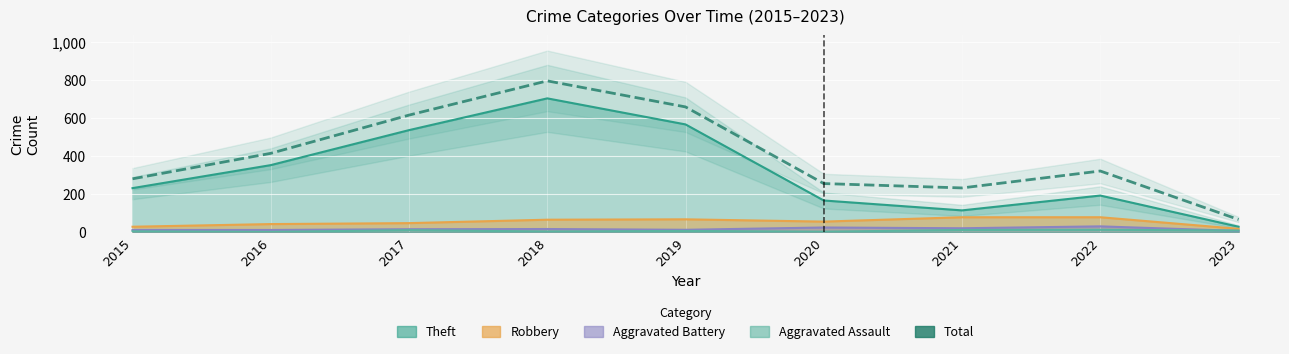

What is the greatest value displayed?

797